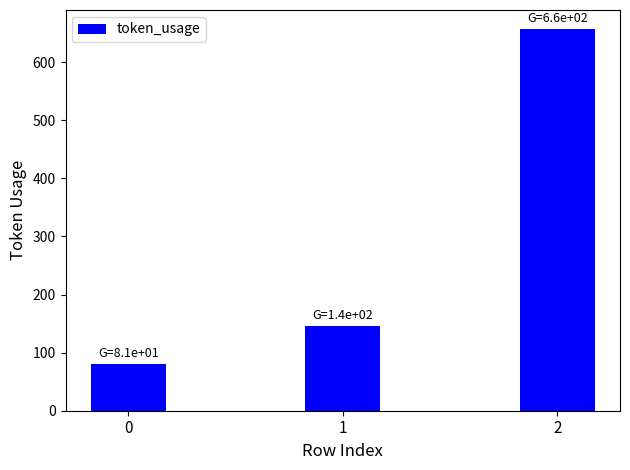

How many bars are there in total?

3